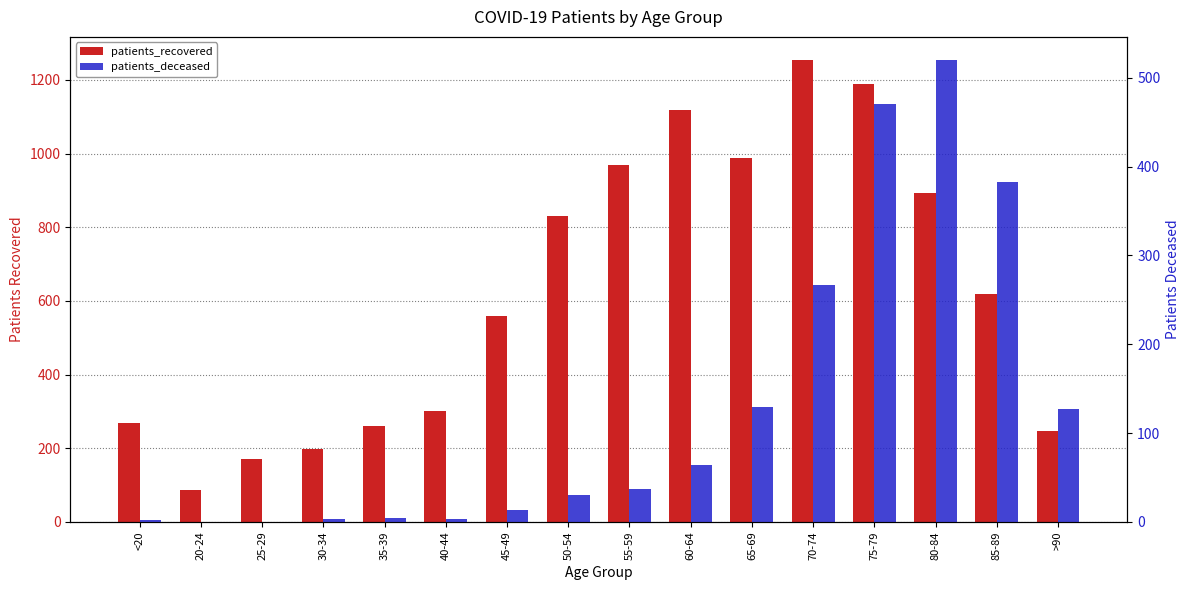

What is the value of the patients_recovered bar at the 1st from the left?

268